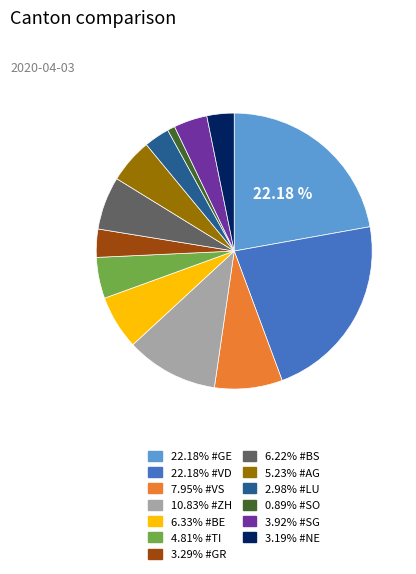

Is there a majority slice in this chart?

No